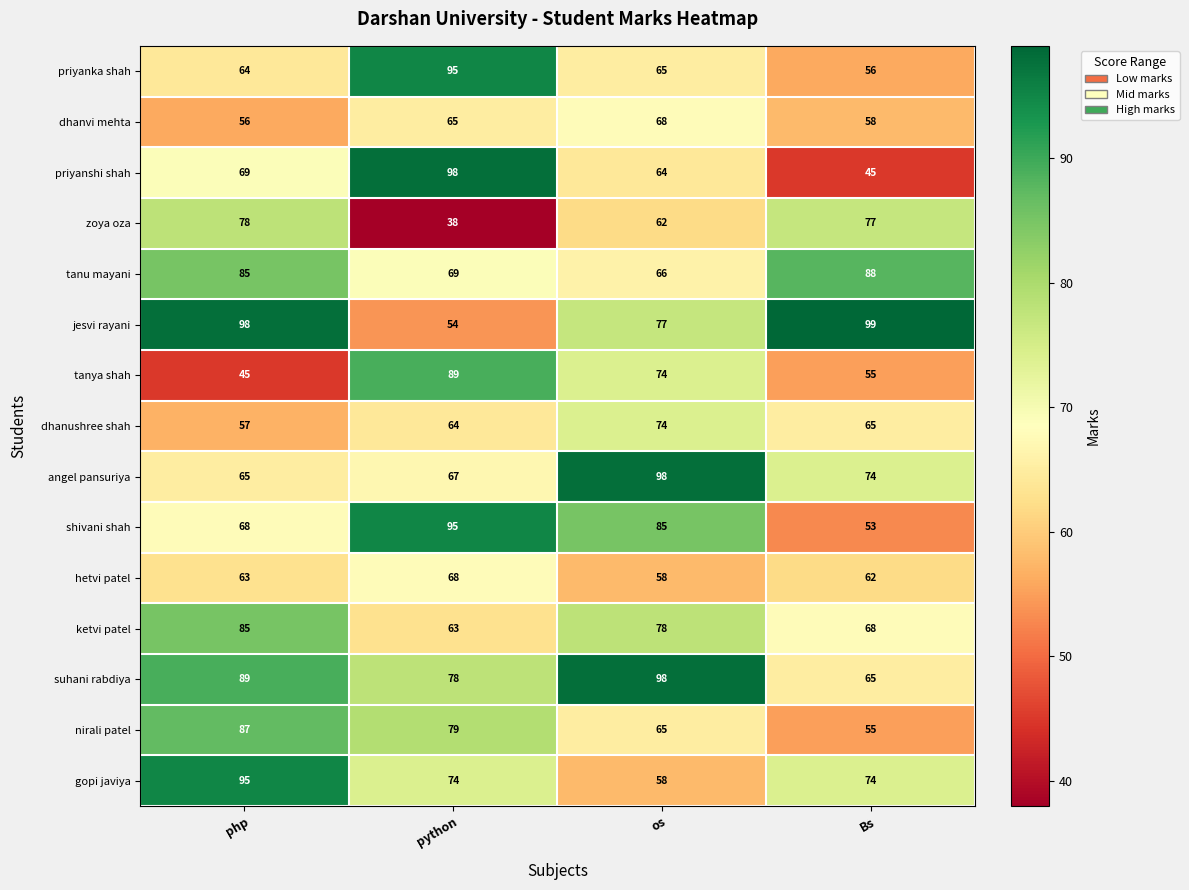

How many values in the nirali patel series are below 79?

2